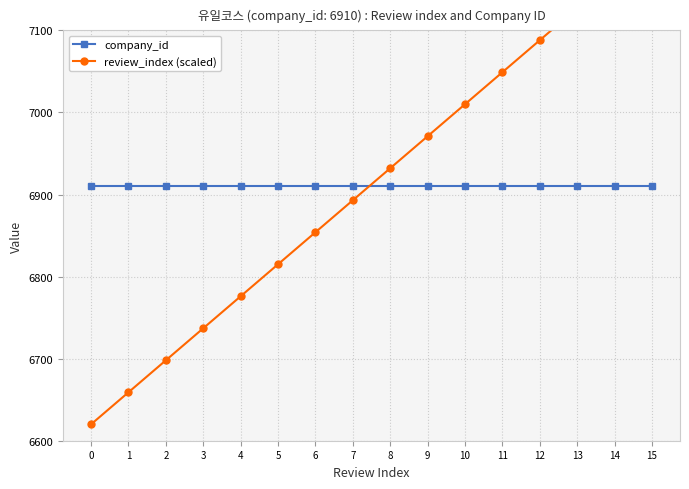

Is it true that company_id equals 6910 at 10?

True